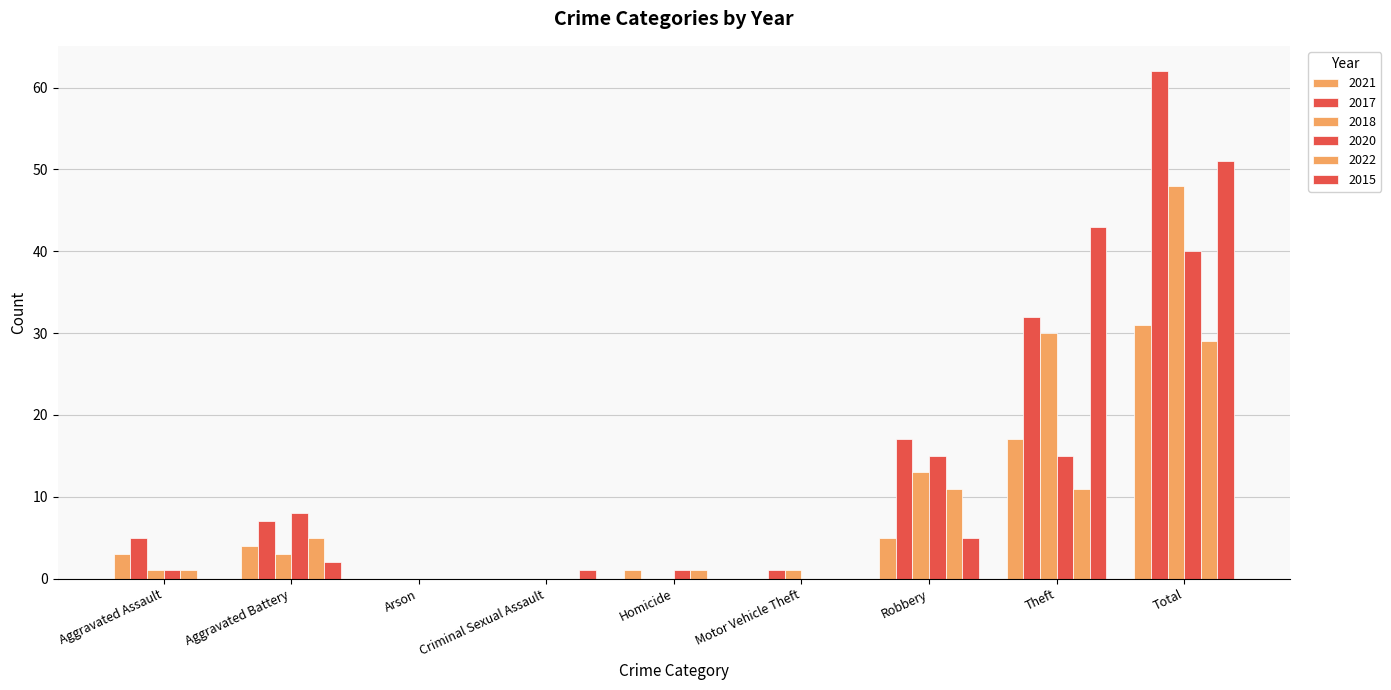

Reading right to left, list all the values displayed in this chart.

2021: Total=31	Theft=17	Robbery=5	Motor Vehicle Theft=0	Homicide=1	Criminal Sexual Assault=0	Arson=0	Aggravated Battery=4	Aggravated Assault=3
2017: Total=62	Theft=32	Robbery=17	Motor Vehicle Theft=1	Homicide=0	Criminal Sexual Assault=0	Arson=0	Aggravated Battery=7	Aggravated Assault=5
2018: Total=48	Theft=30	Robbery=13	Motor Vehicle Theft=1	Homicide=0	Criminal Sexual Assault=0	Arson=0	Aggravated Battery=3	Aggravated Assault=1
2020: Total=40	Theft=15	Robbery=15	Motor Vehicle Theft=0	Homicide=1	Criminal Sexual Assault=0	Arson=0	Aggravated Battery=8	Aggravated Assault=1
2022: Total=29	Theft=11	Robbery=11	Motor Vehicle Theft=0	Homicide=1	Criminal Sexual Assault=0	Arson=0	Aggravated Battery=5	Aggravated Assault=1
2015: Total=51	Theft=43	Robbery=5	Motor Vehicle Theft=0	Homicide=0	Criminal Sexual Assault=1	Arson=0	Aggravated Battery=2	Aggravated Assault=0